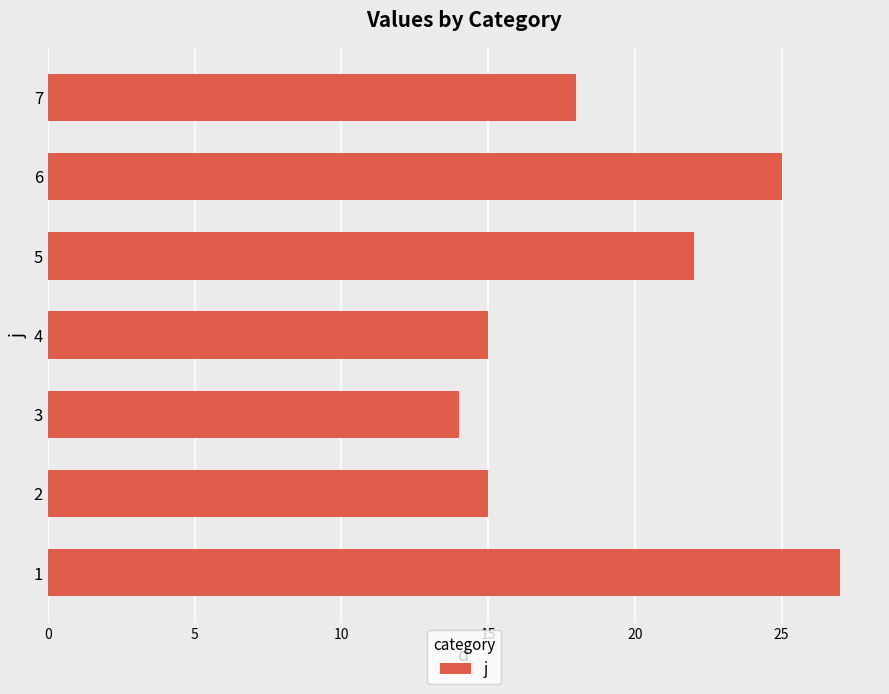

Reading bottom to top, what are all the values shown in this chart?

1=27	2=15	3=14	4=15	5=22	6=25	7=18